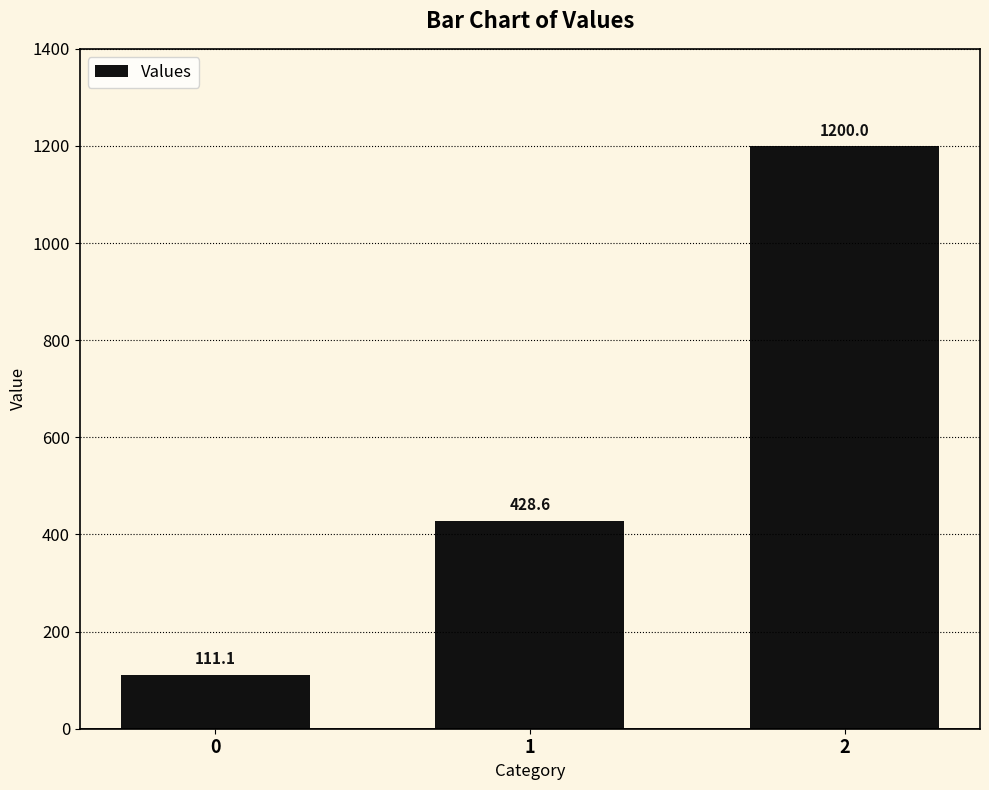

List the labels in order of value, smallest first.

0, 1, 2